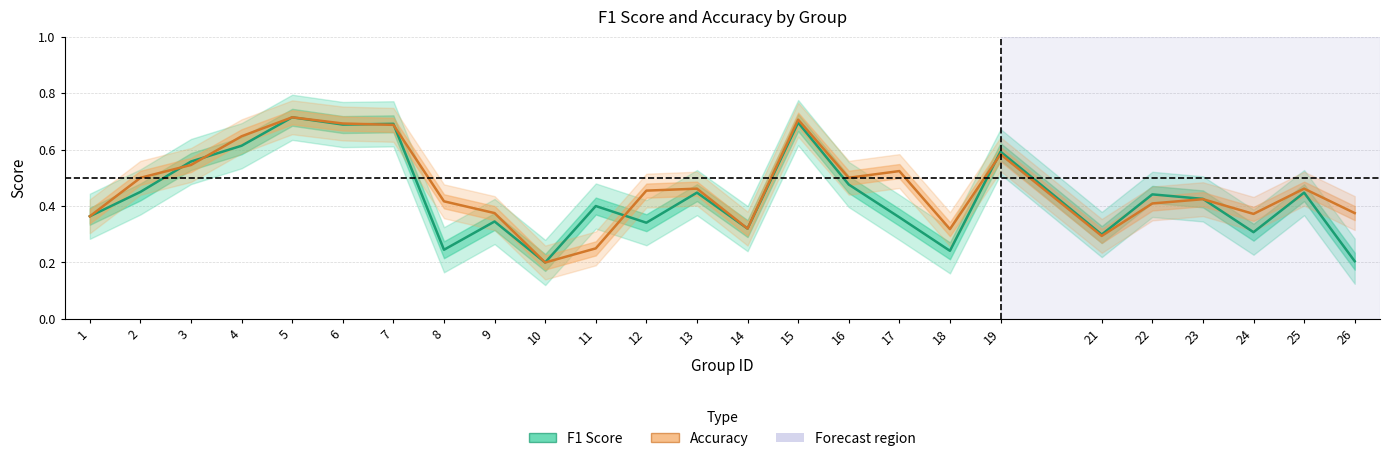

The Accuracy series shows 0.7 at 6. True or false?

True